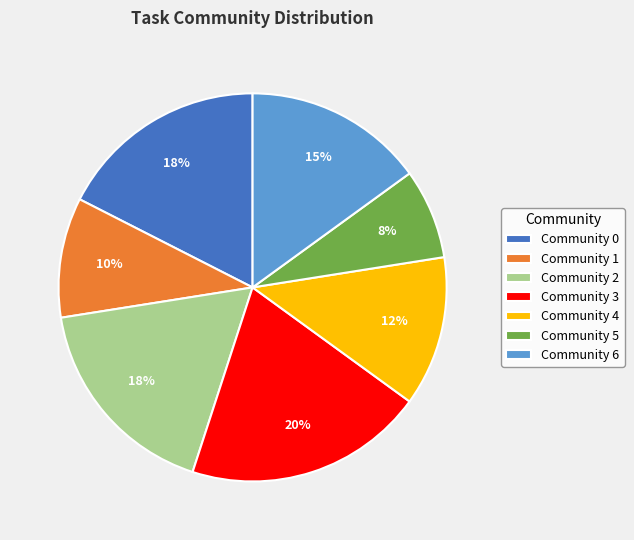

Which has a higher value, Community 1 or Community 4?

Community 4